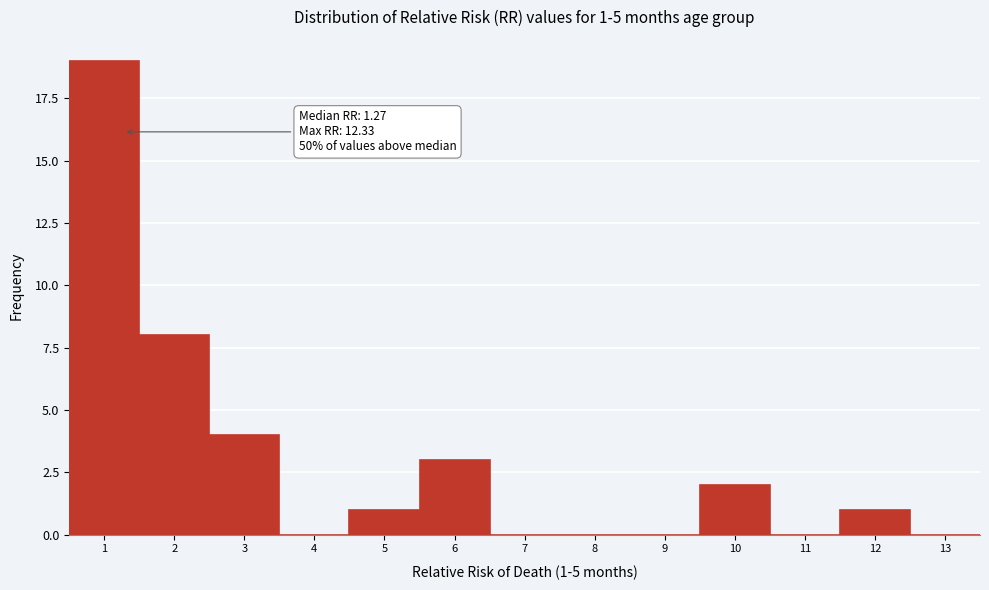

Over which range of the x-axis is the bar tallest?

0.5 to 1.5